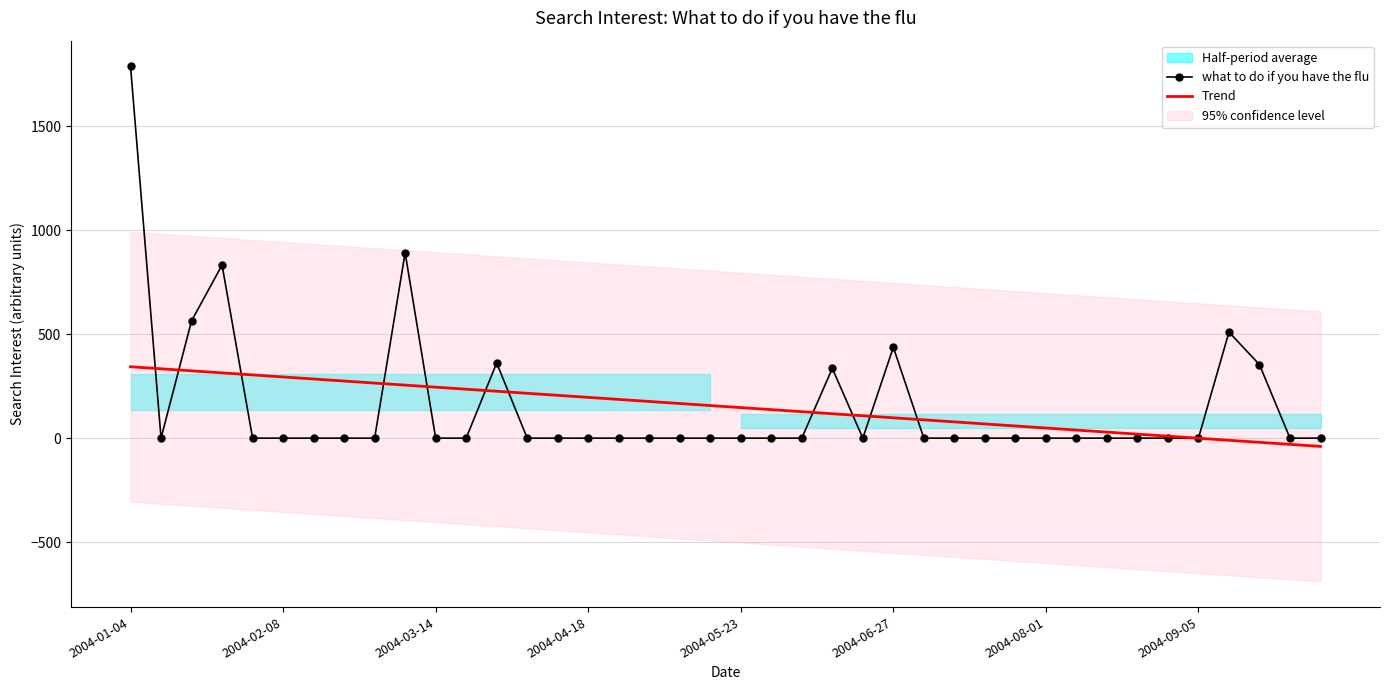

What position from the right is 21?

19